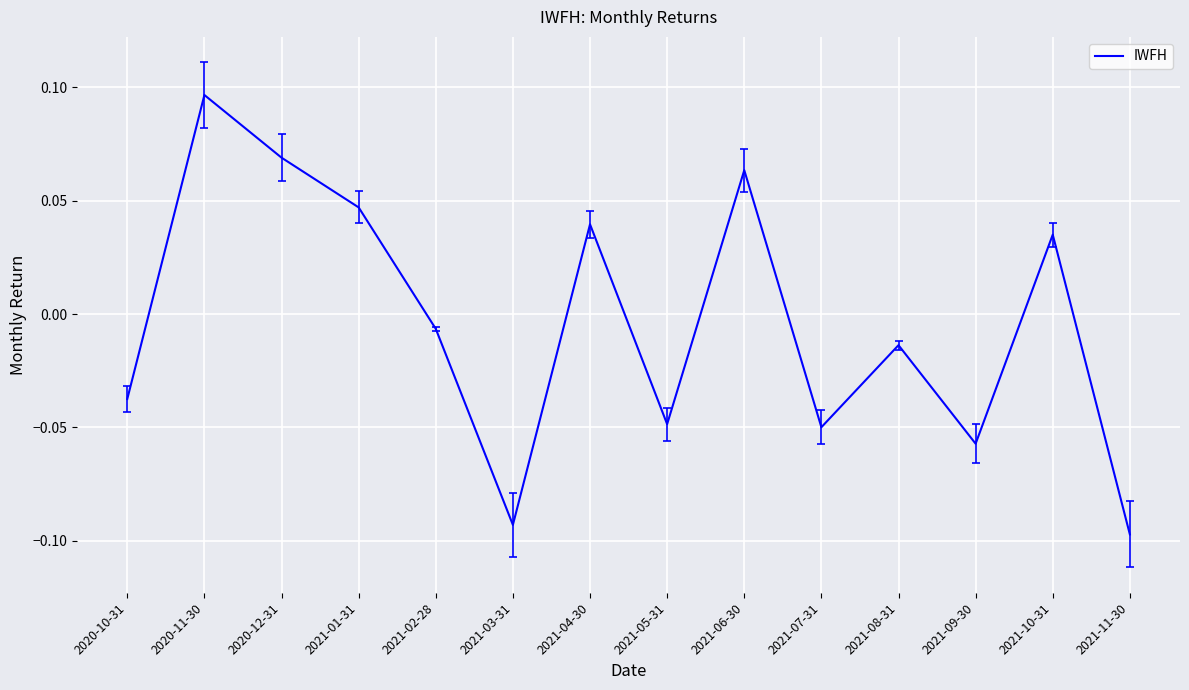

Which label corresponds to the largest value in the chart?

2020-11-30